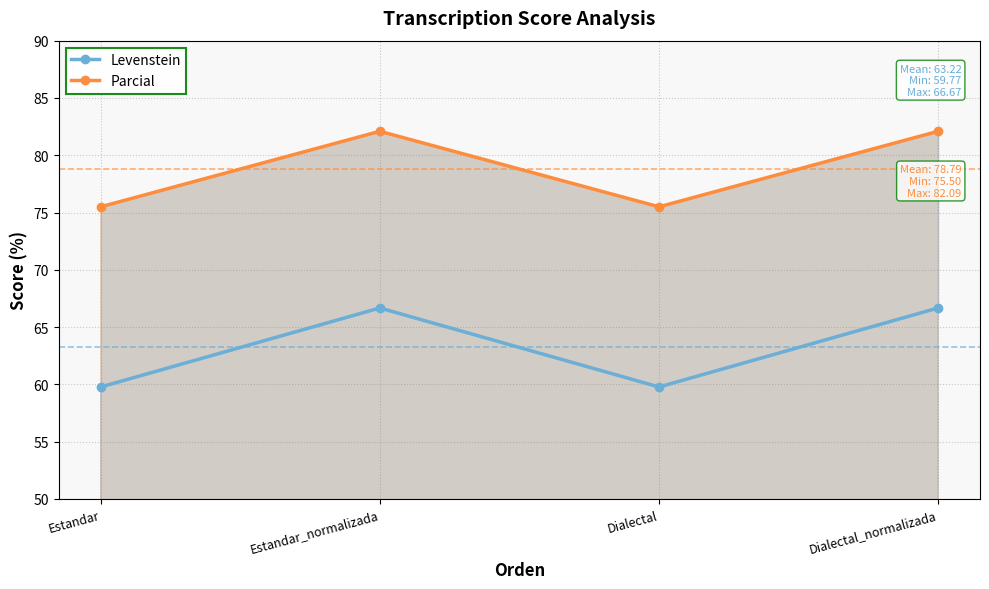

What is the total value across all series at Dialectal_normalizada?

148.8